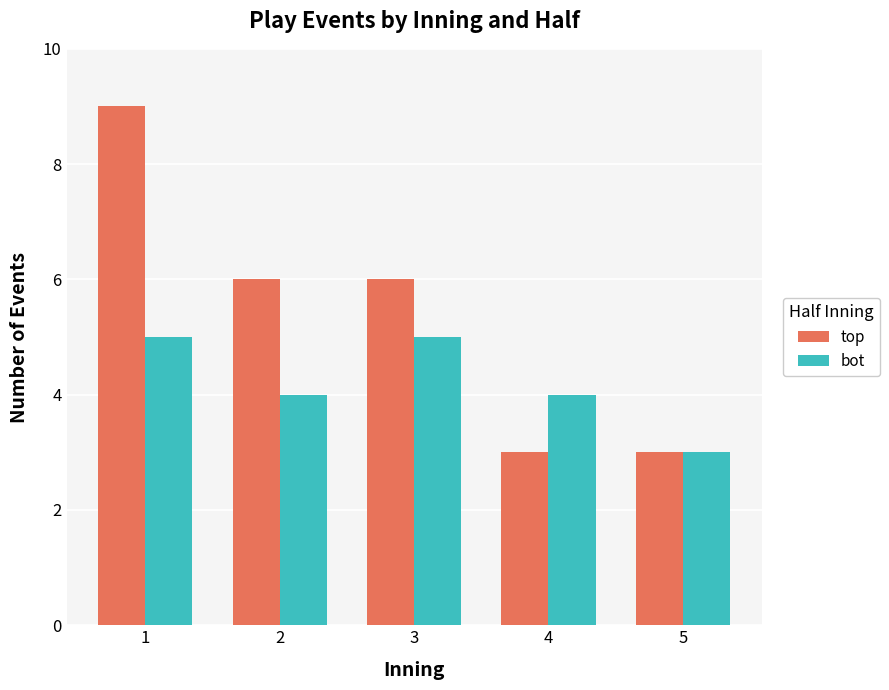

True or false: bot has a value of 5 at 3.

True